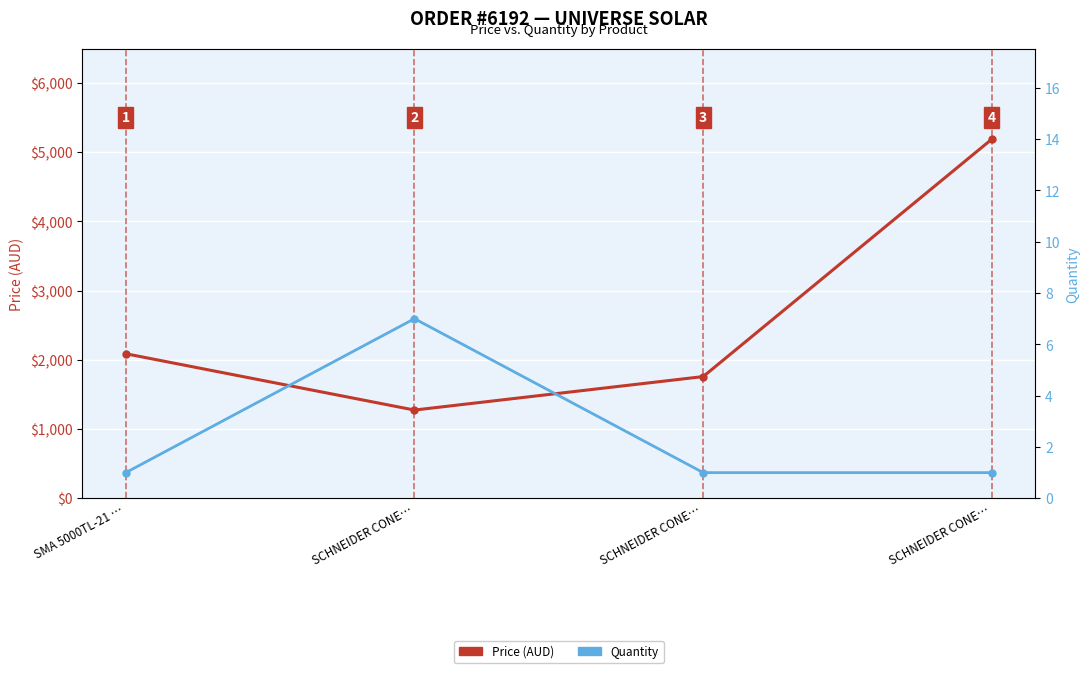

Which series has the largest range (max minus min)?

Price (AUD)